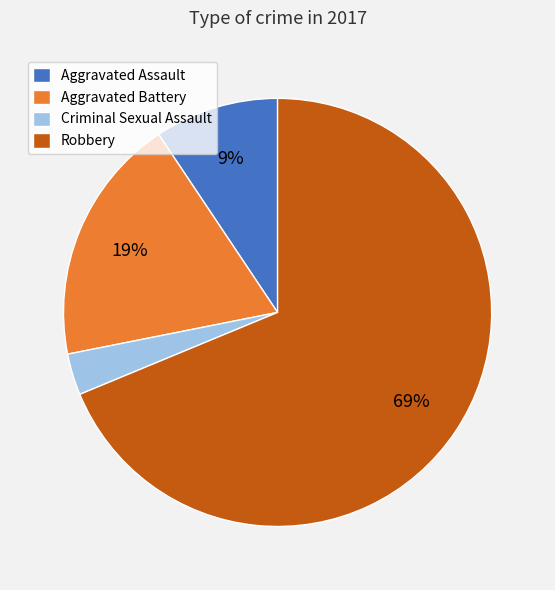

Which has a higher value, Robbery or Aggravated Assault?

Robbery